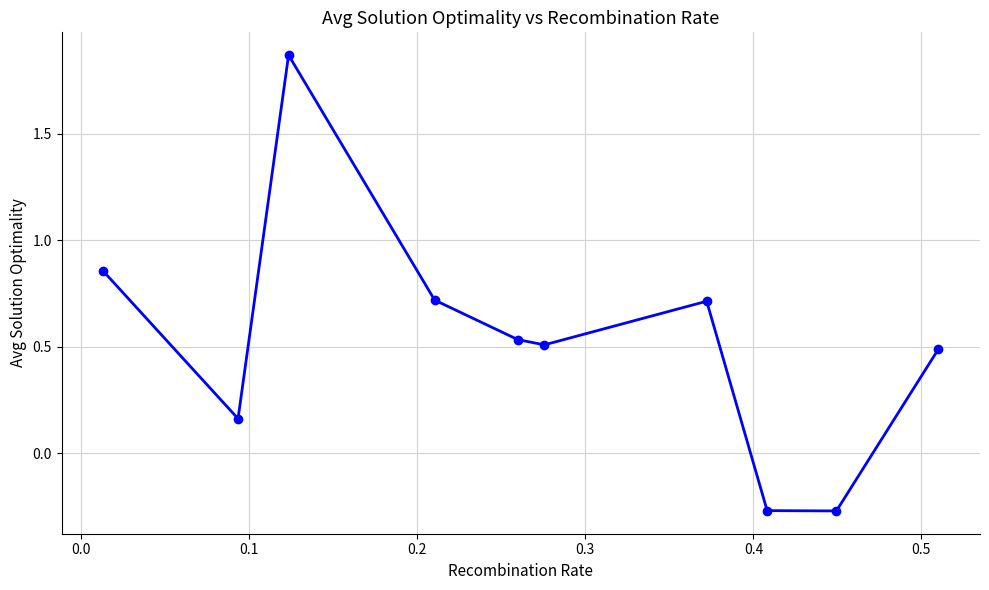

True or false: the data has more than 0 interior local peaks.

True